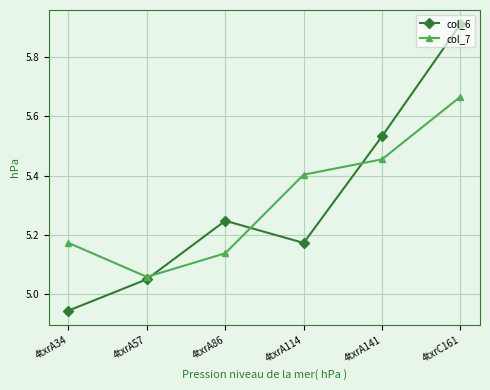

What is the difference between the maximum and second lowest values in the col_7 series?

0.5